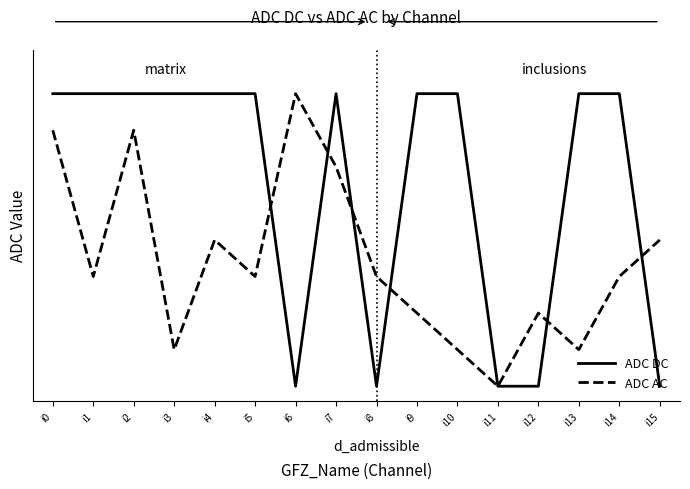

Does the chart have visible grid lines?

No